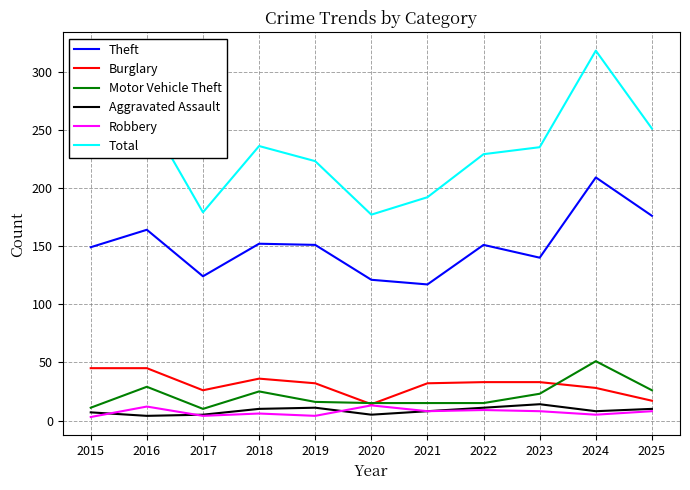

Is it true that Total equals 139 at 2024?

False